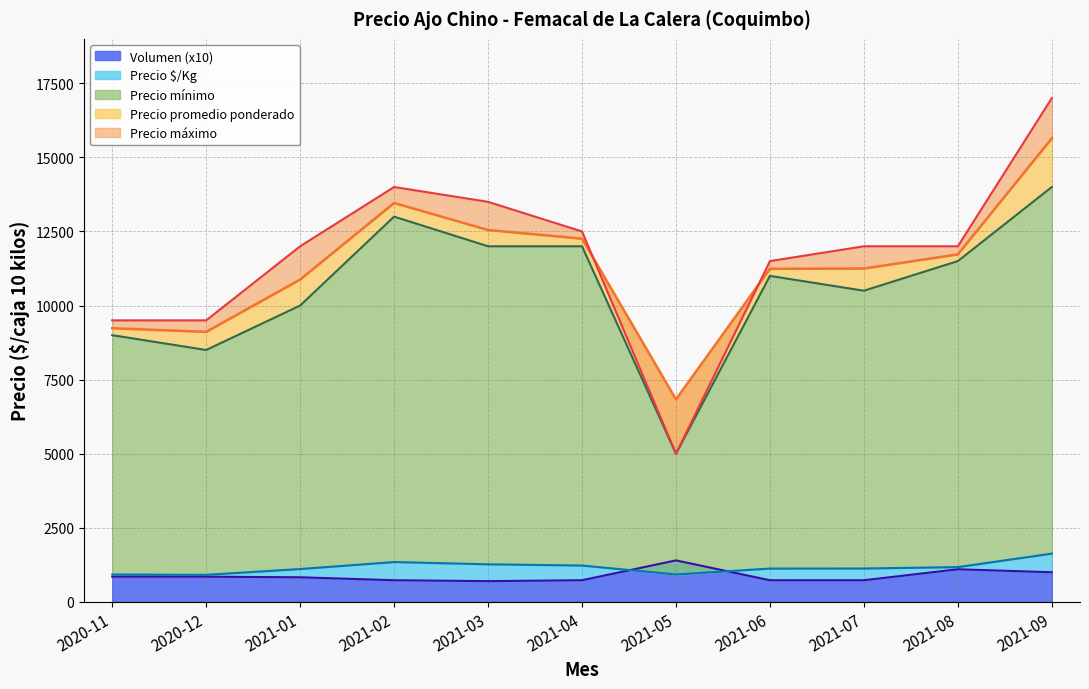

What is the total value across all series at 2021-04?

38713